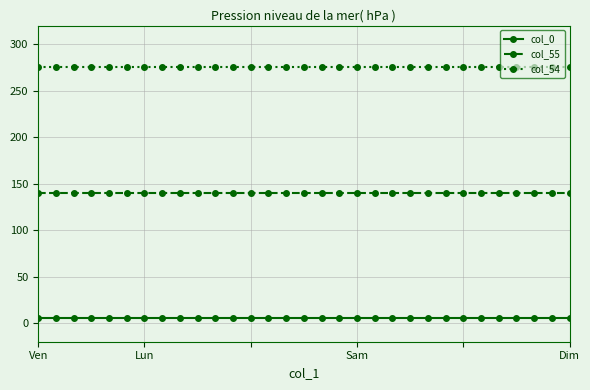

What is the minimum value for col_55?

140